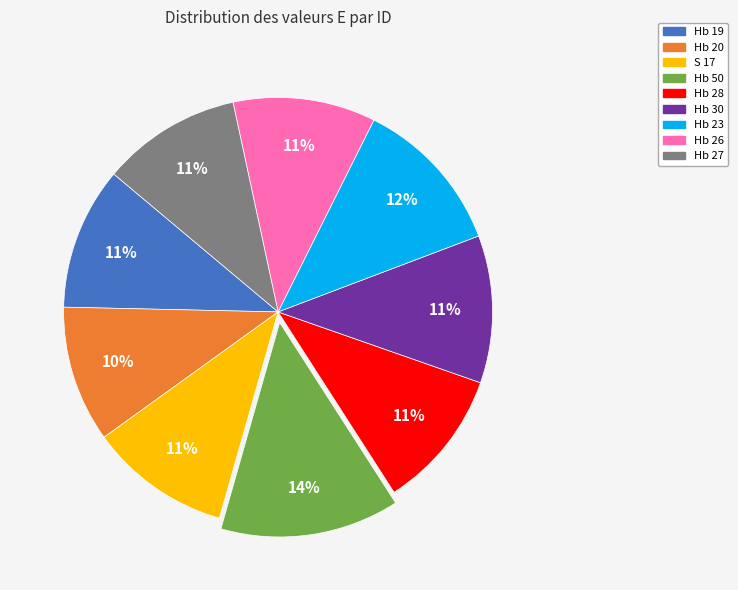

Combined, do Hb 50 and Hb 23 account for over 50%?

No